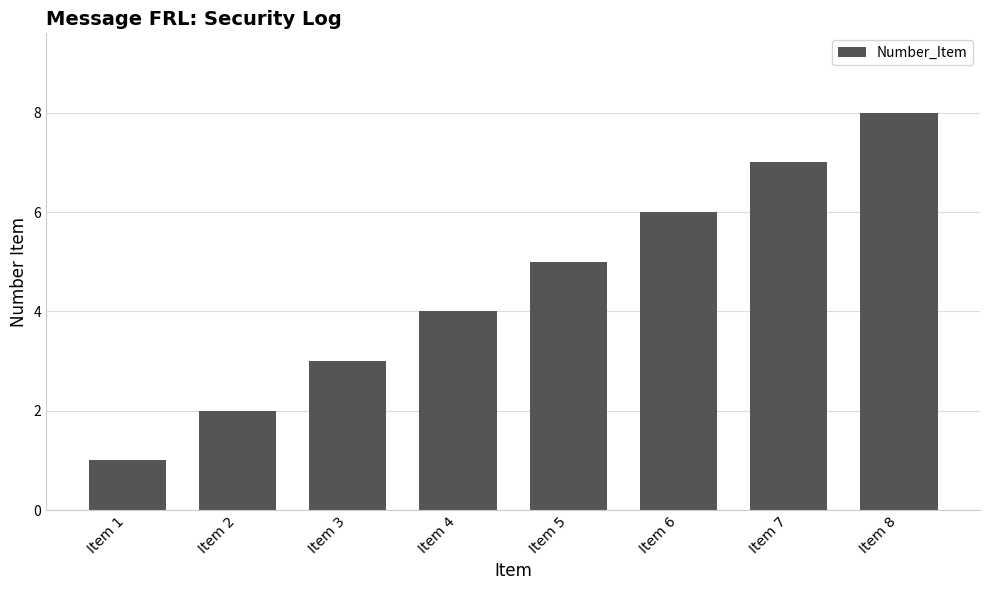

Is it true that the value at Item 5 is 5?

True